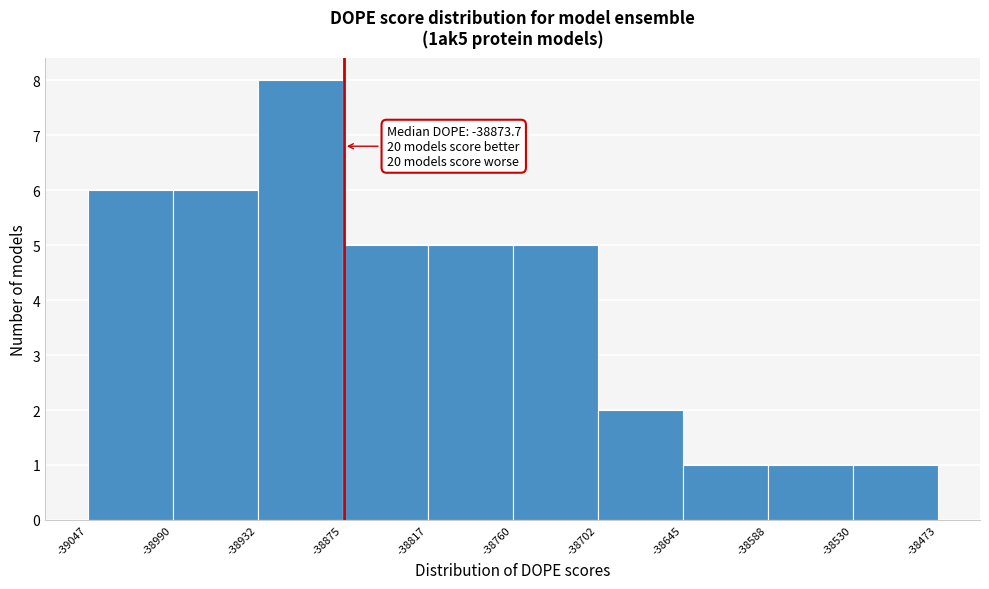

Over which range of the x-axis is the bar tallest?

-38932 to -38875